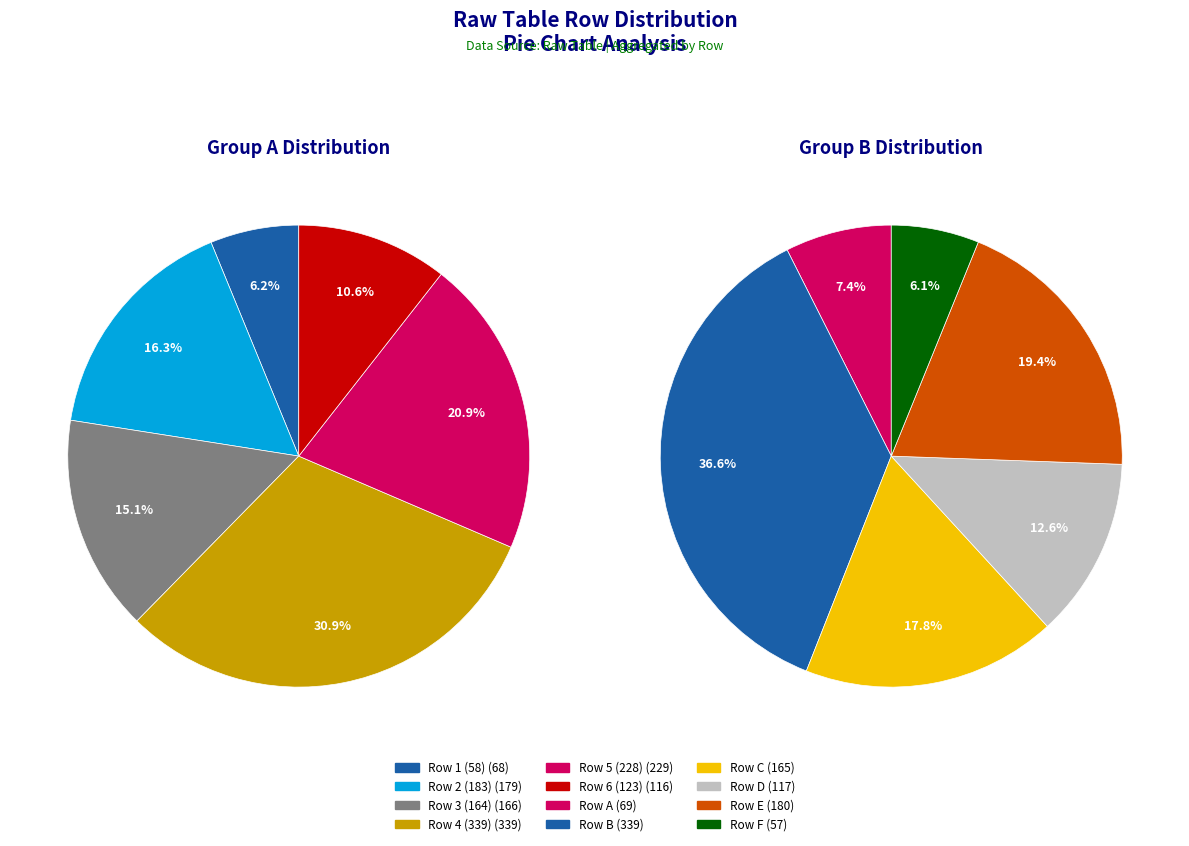

The Row 5 (228) slice represents 10% of the pie. True or false?

False